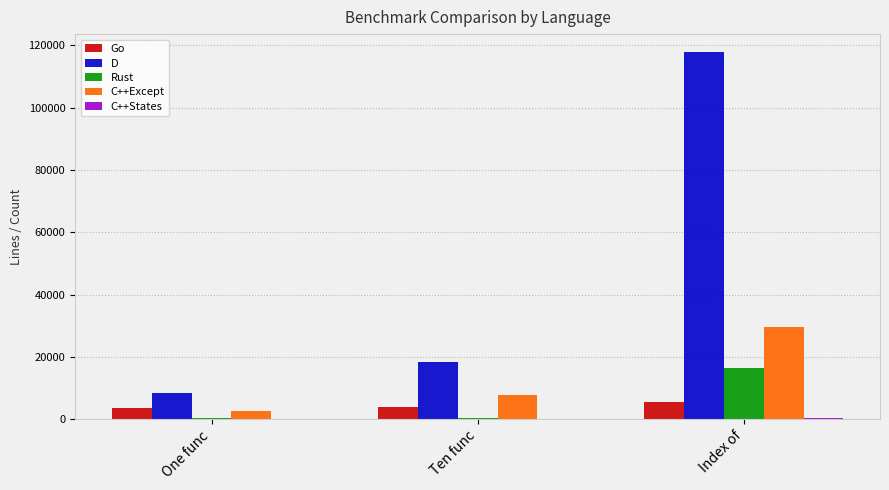

What is the sum of all Go values?

13500